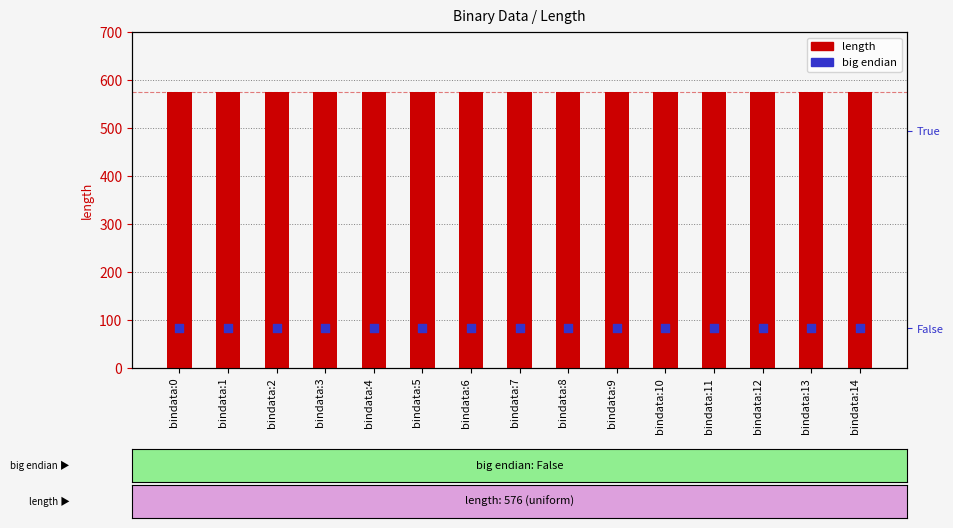

Which series has the largest Y range (max minus min)?

length